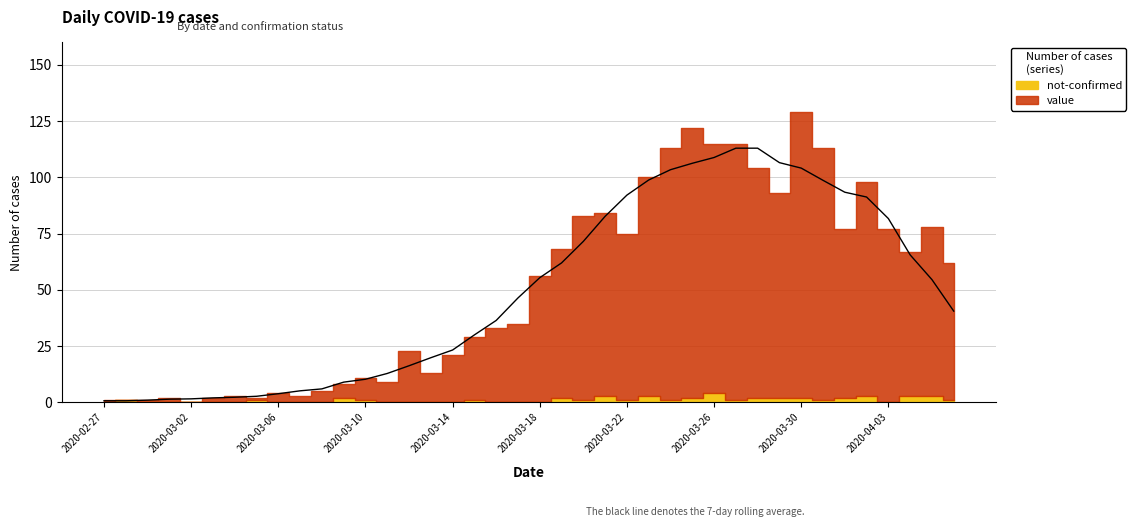

In not-confirmed, how many points are higher than both neighbors (excluding endpoints)?

9